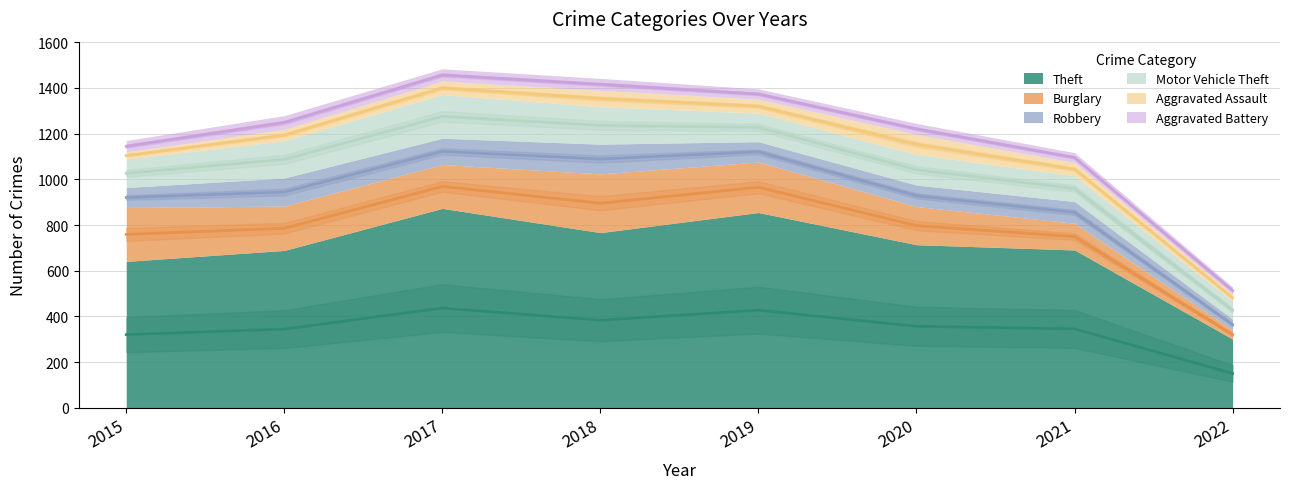

True or false: Motor Vehicle Theft has a value of 78 at 2022.

True